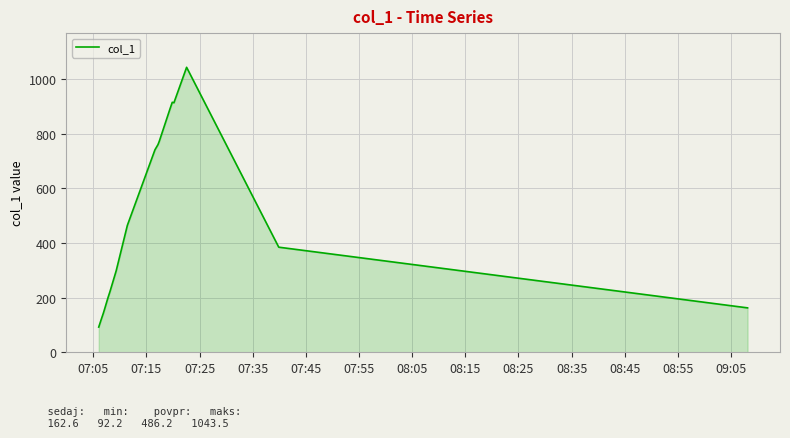

What is the greatest value displayed?

1043.5